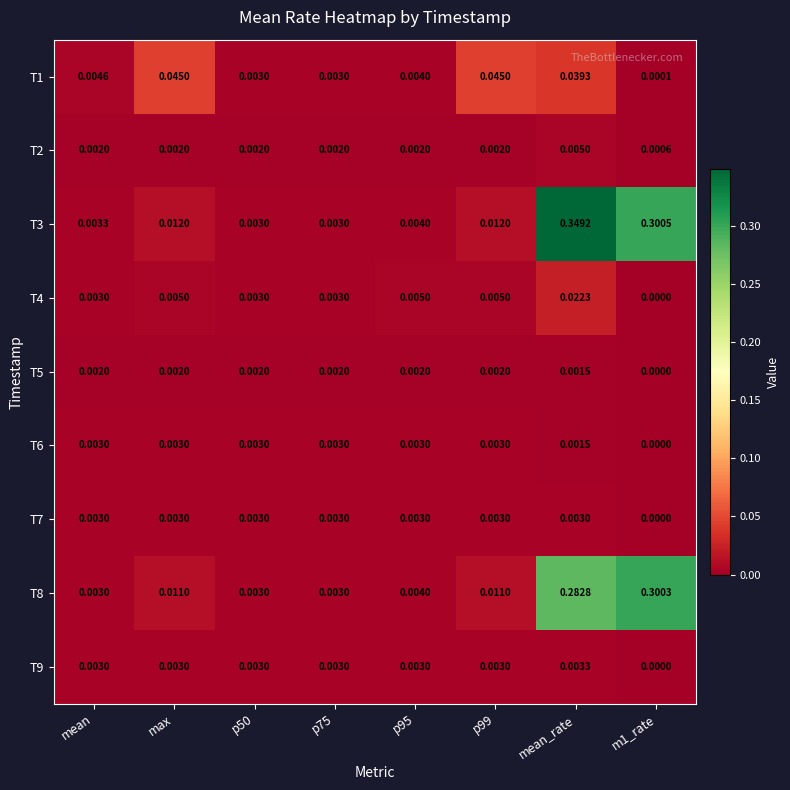

At which category is the sum across all series the highest?

mean_rate